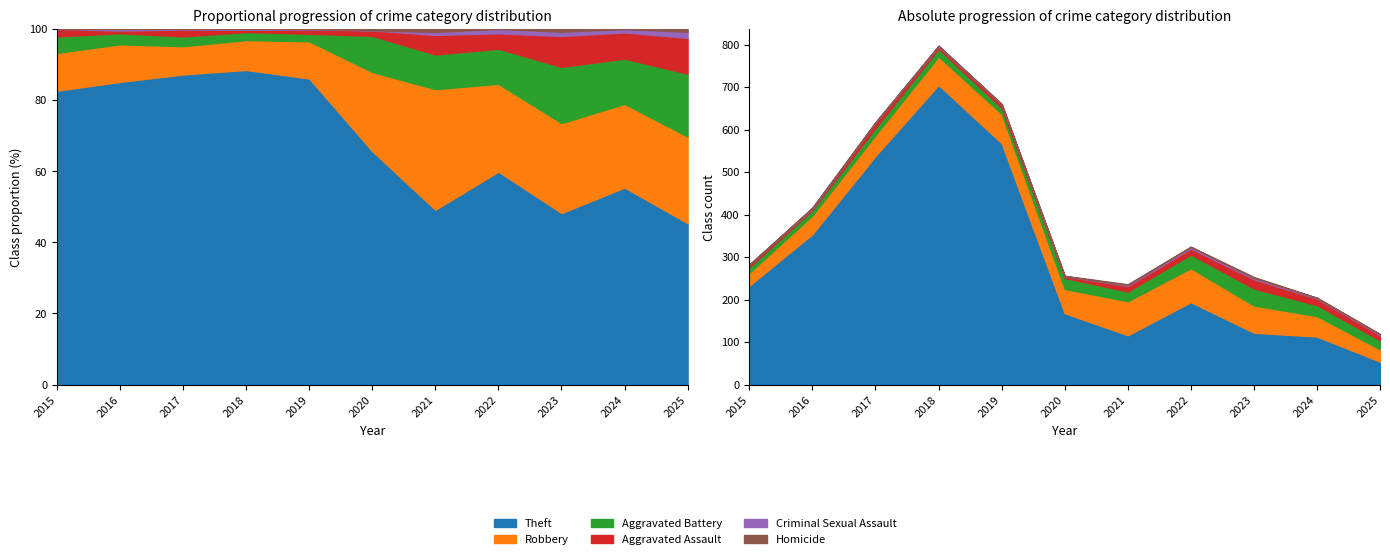

The value of Theft at 2022 is 194. True or false?

True